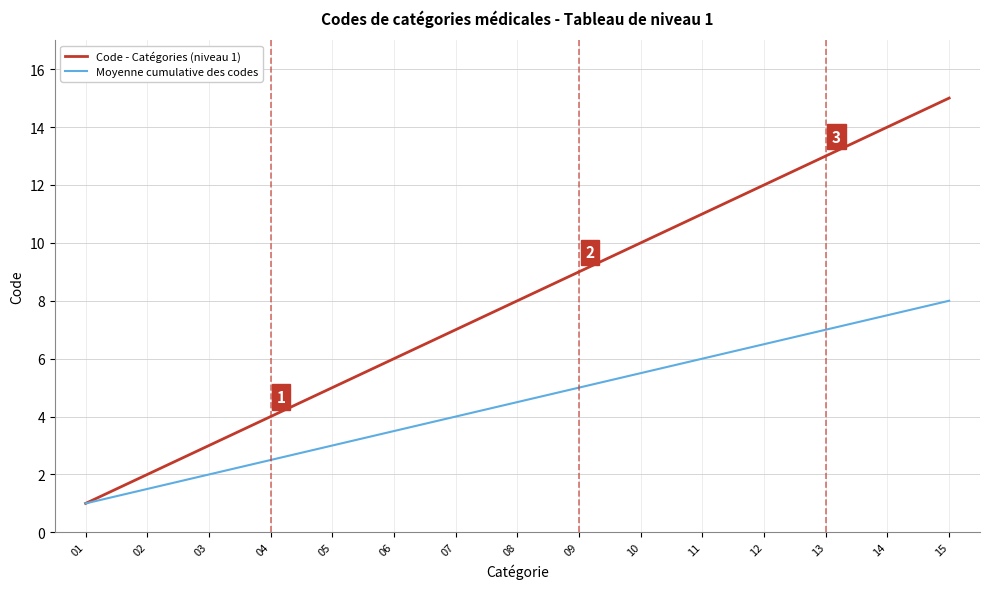

At which category is the sum across all series the highest?

15